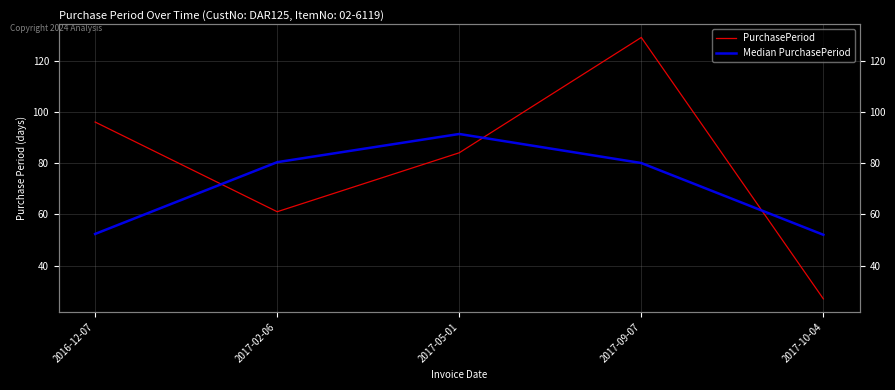

What are all the series names shown in the legend?

PurchasePeriod, Median PurchasePeriod